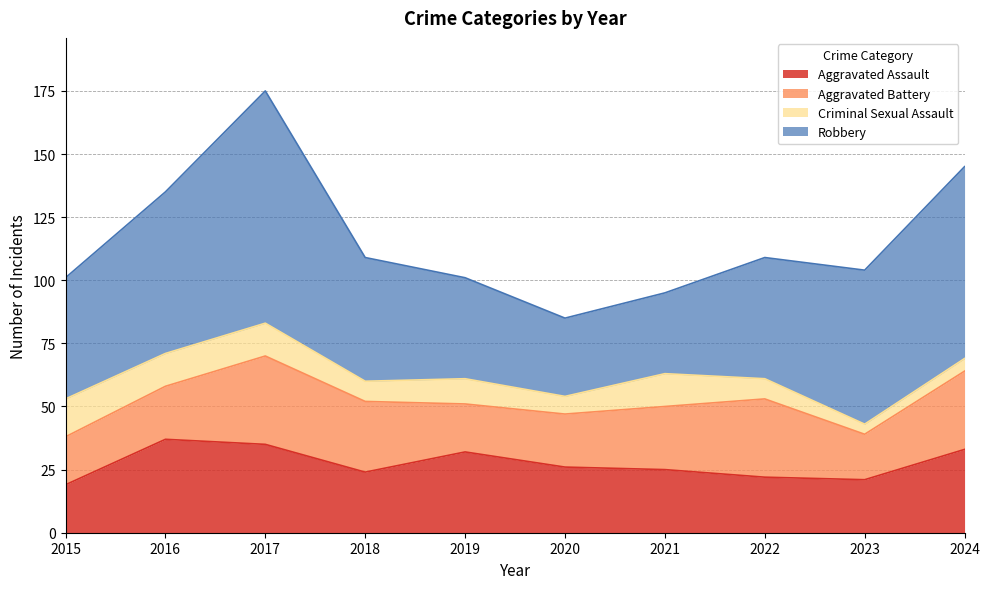

True or false: Aggravated Battery and Aggravated Assault intersect in this chart.

True